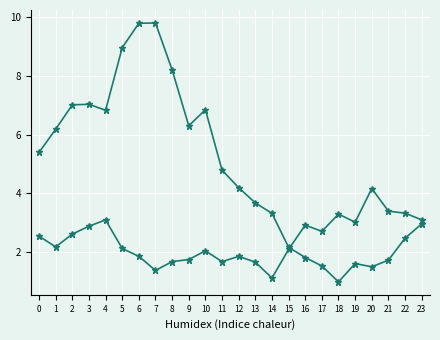

The value of ATT11 at 17 is 2.7. True or false?

True